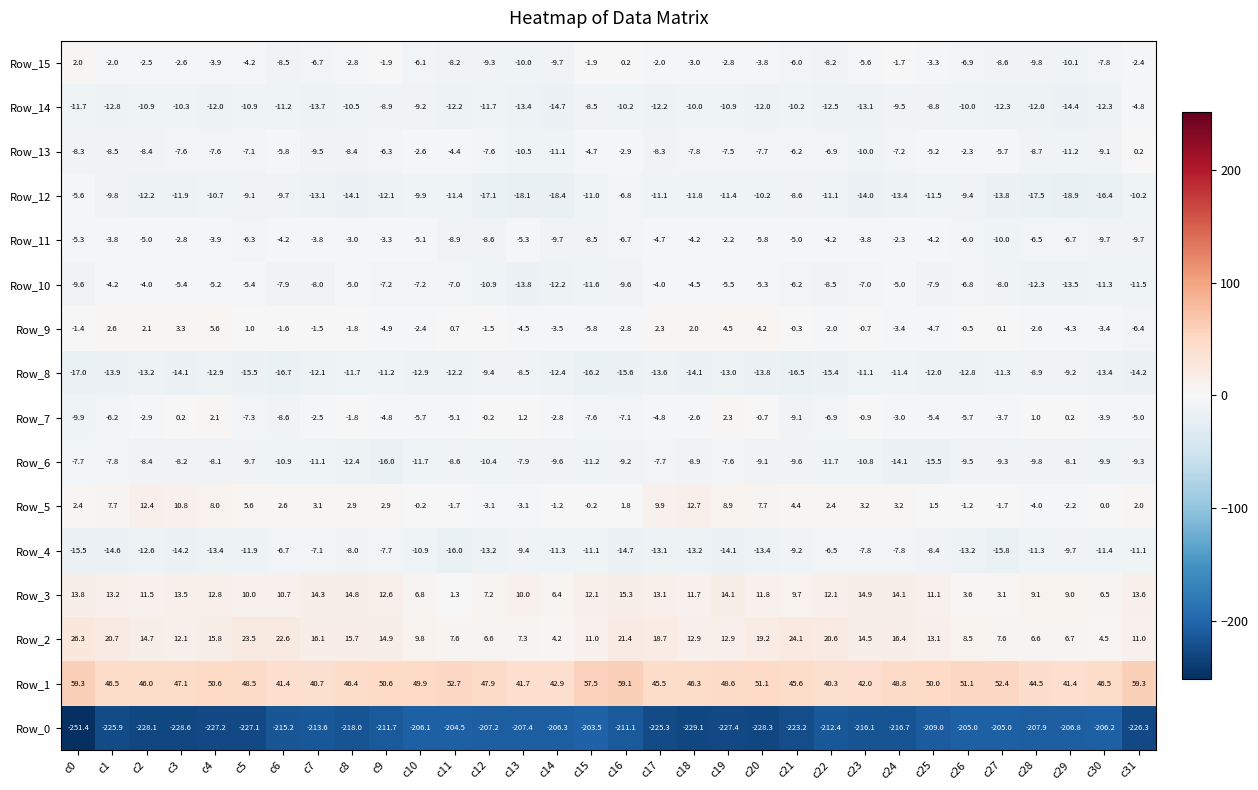

What is the maximum value shown in the chart?

59.3